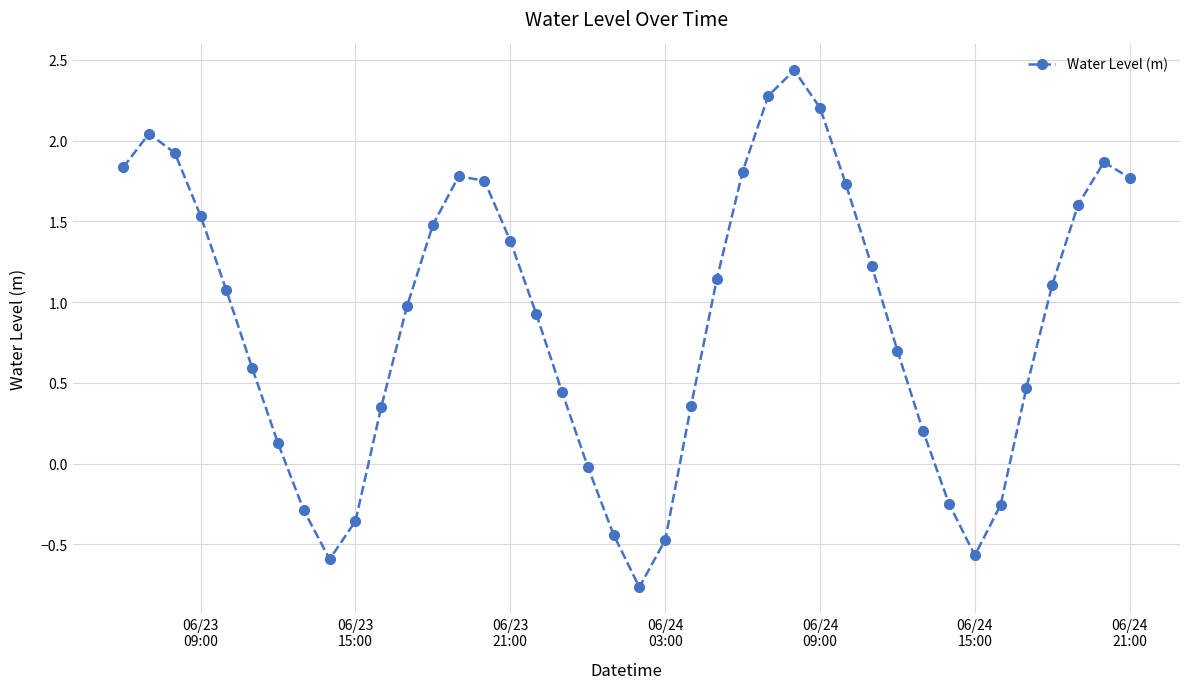

True or false: there are more than 0 points higher than both neighbors.

True